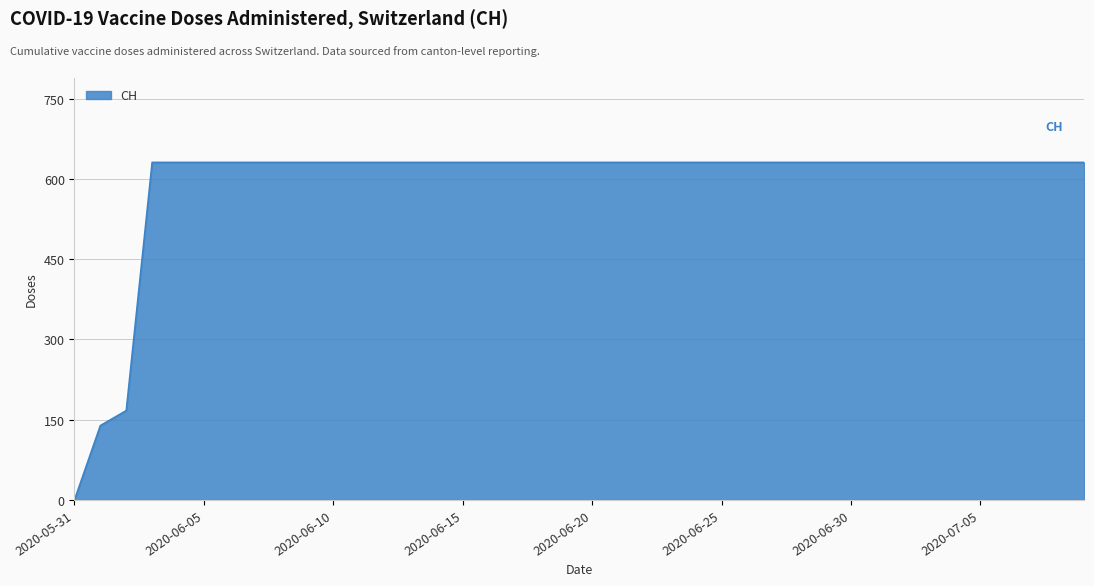

Does the chart have visible grid lines?

Yes